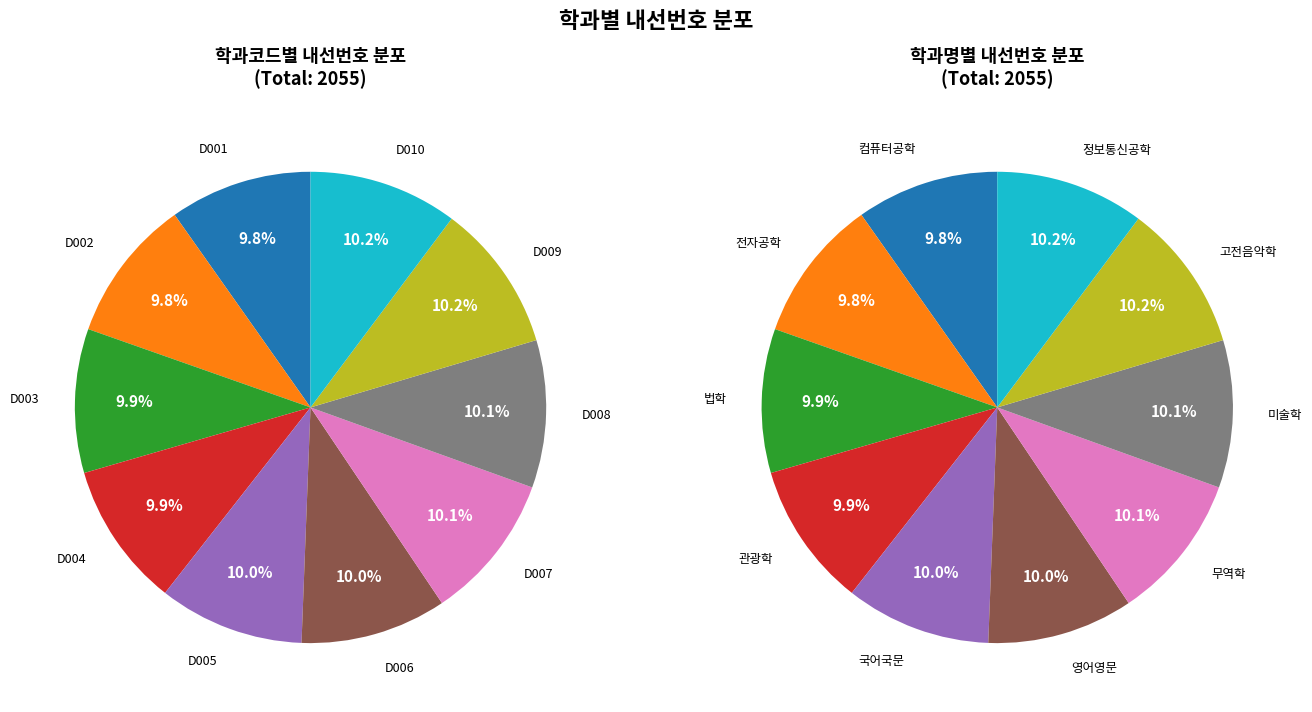

How many segments does this pie chart have?

10